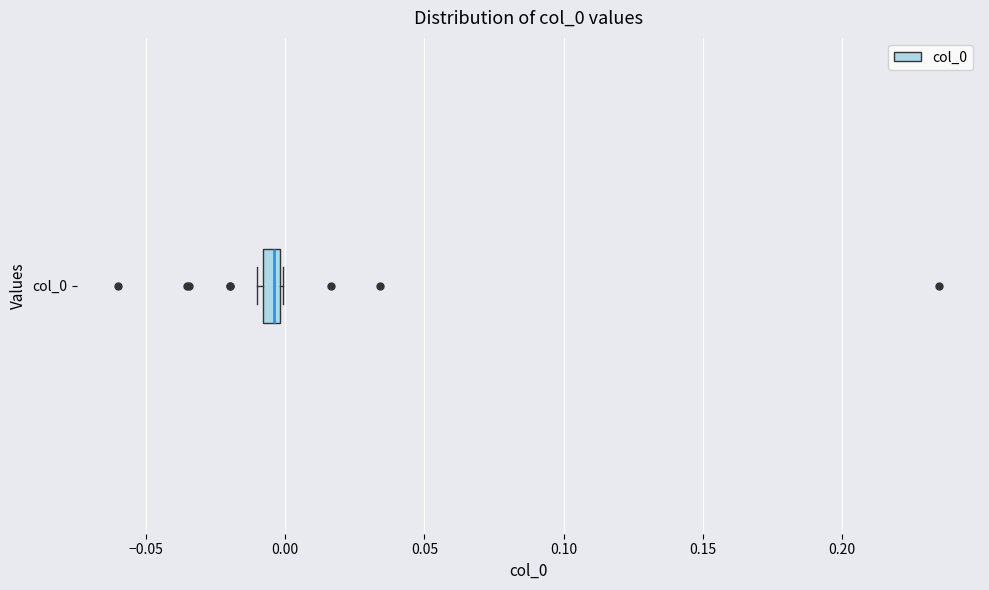

Where is the right edge of the box for col_0 on the x-axis? The values are not printed on the chart, so give them approximately, as read against the axis.

0.000